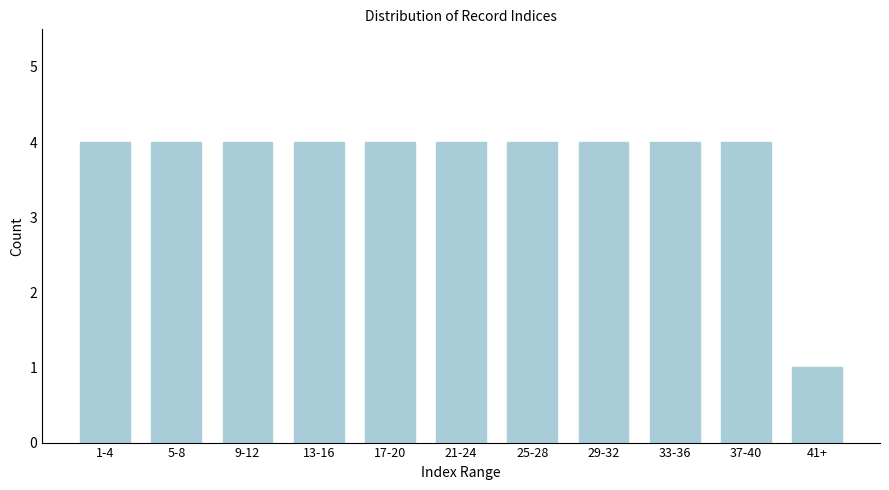

Reading left to right, what are all the values shown in this chart?

4	4	4	4	4	4	4	4	4	4	1